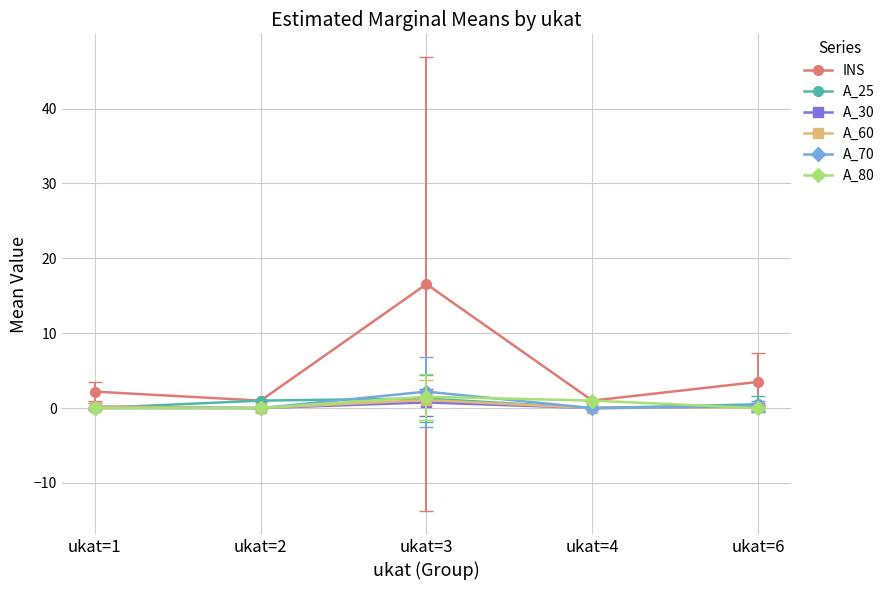

True or false: A_30 and INS intersect in this chart.

False